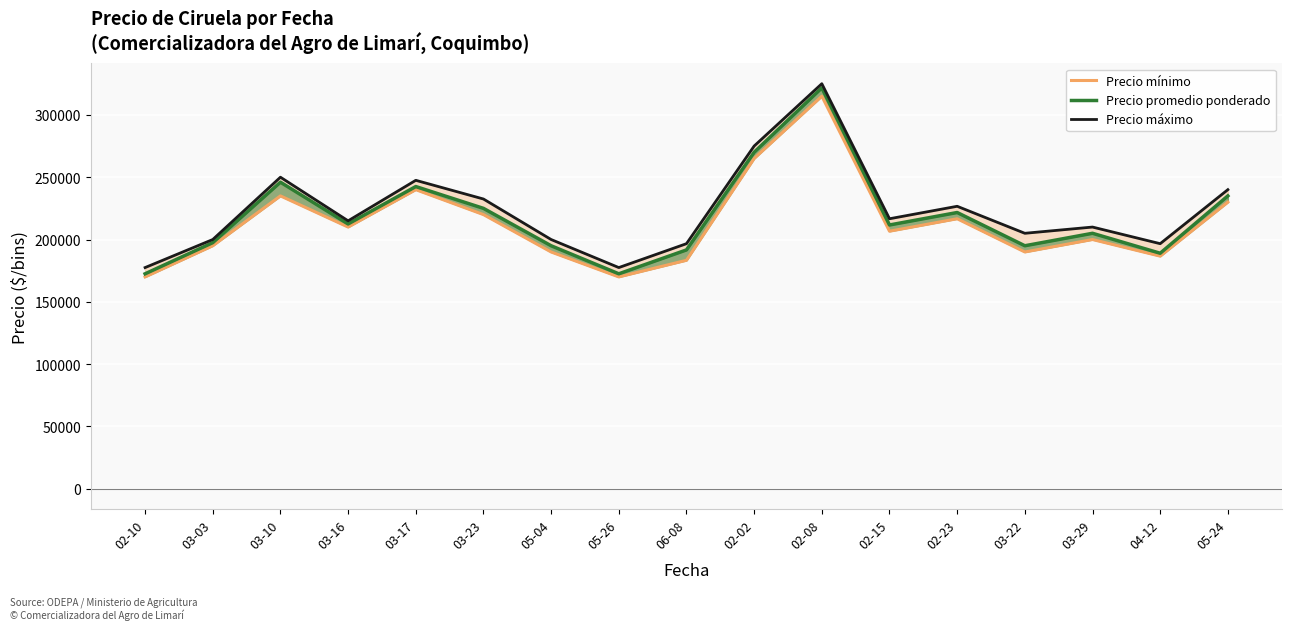

At which label does Precio promedio ponderado first exceed 211667?

03-10